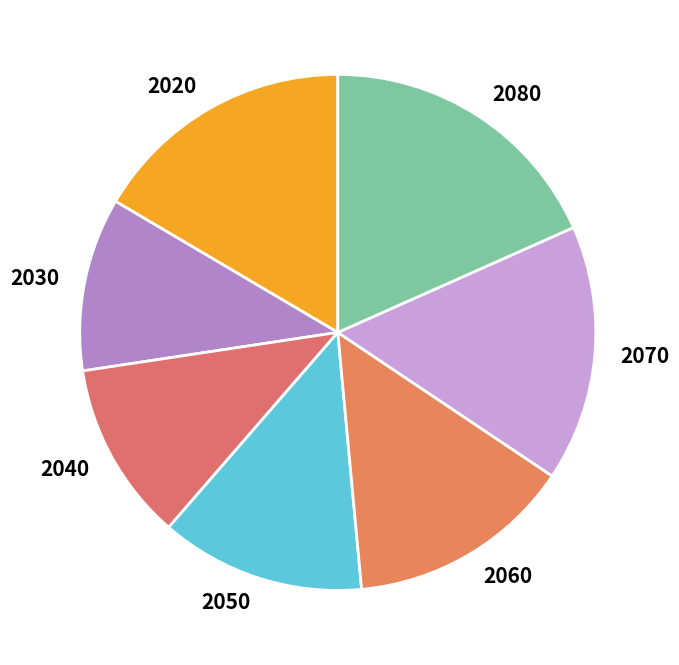

Which category has the biggest portion of the pie?

2080